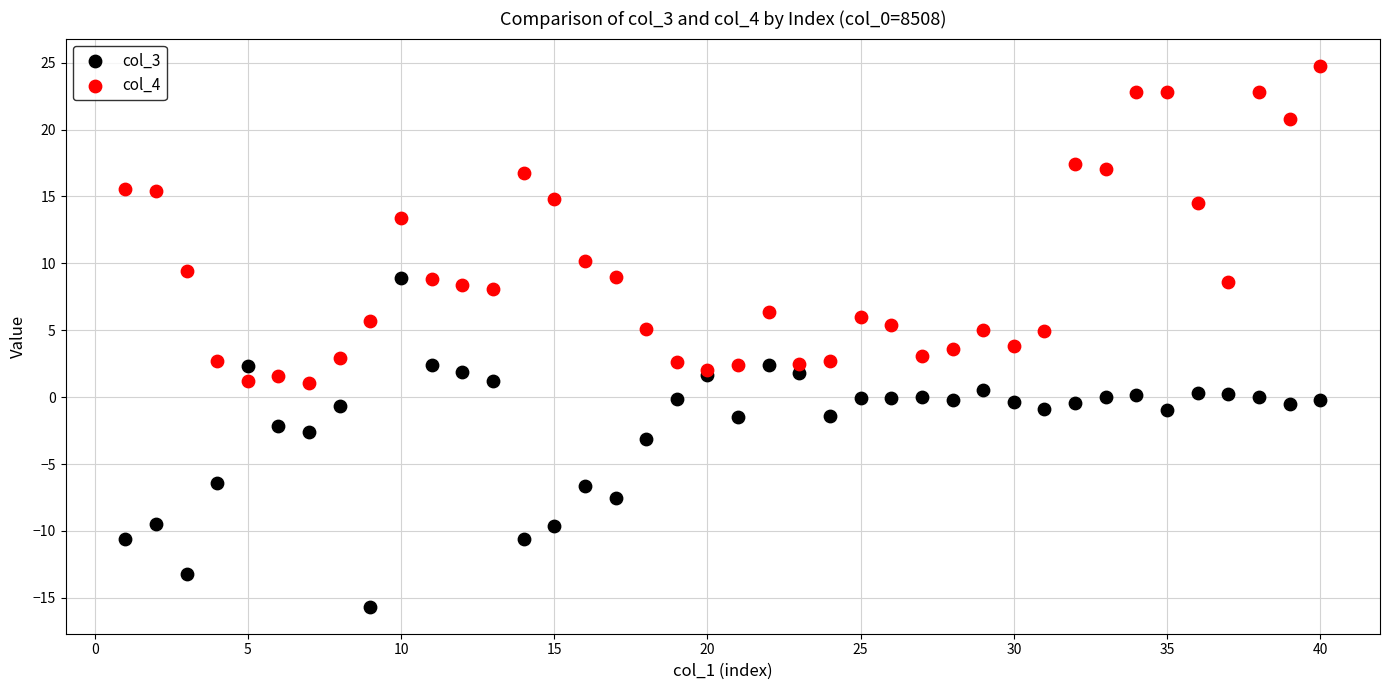

Which series contains the lowest Y value?

col_3